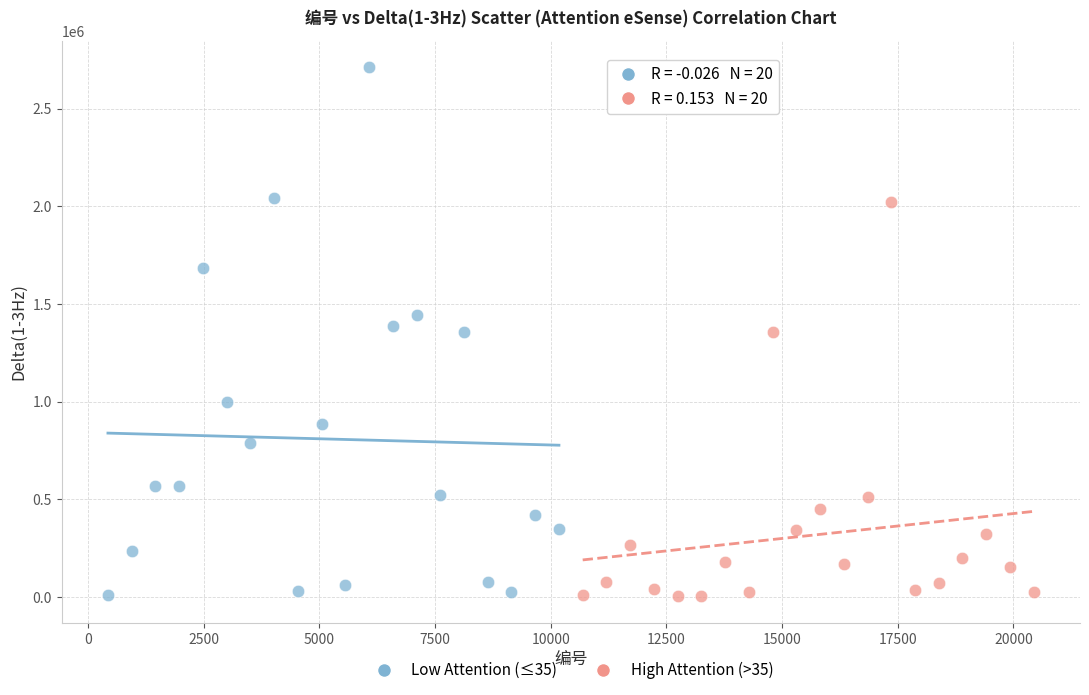

Which series has the largest Y range (max minus min)?

Low Attention (≤35)